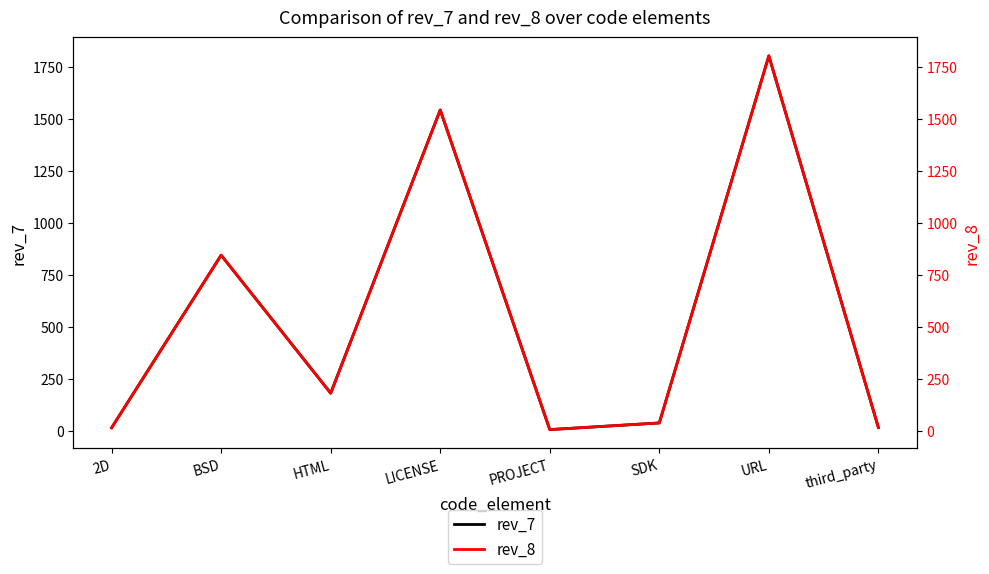

Where is the first local maximum for rev_8?

BSD